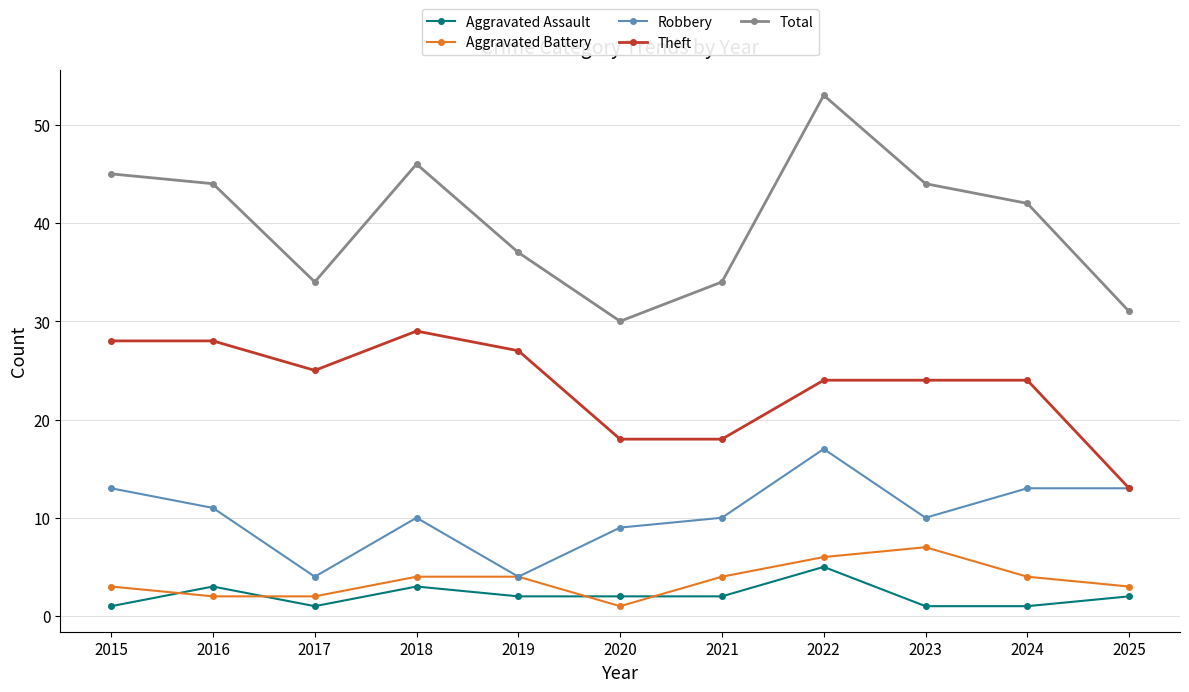

At which label is Total closest to 41?

2024